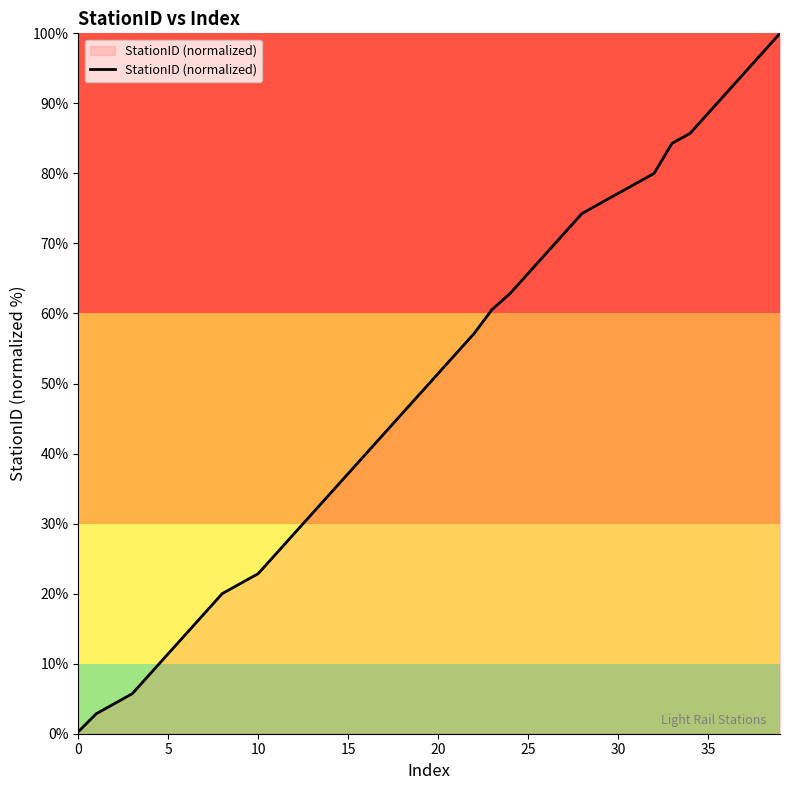

What is the minimum value shown in the chart?

0.3